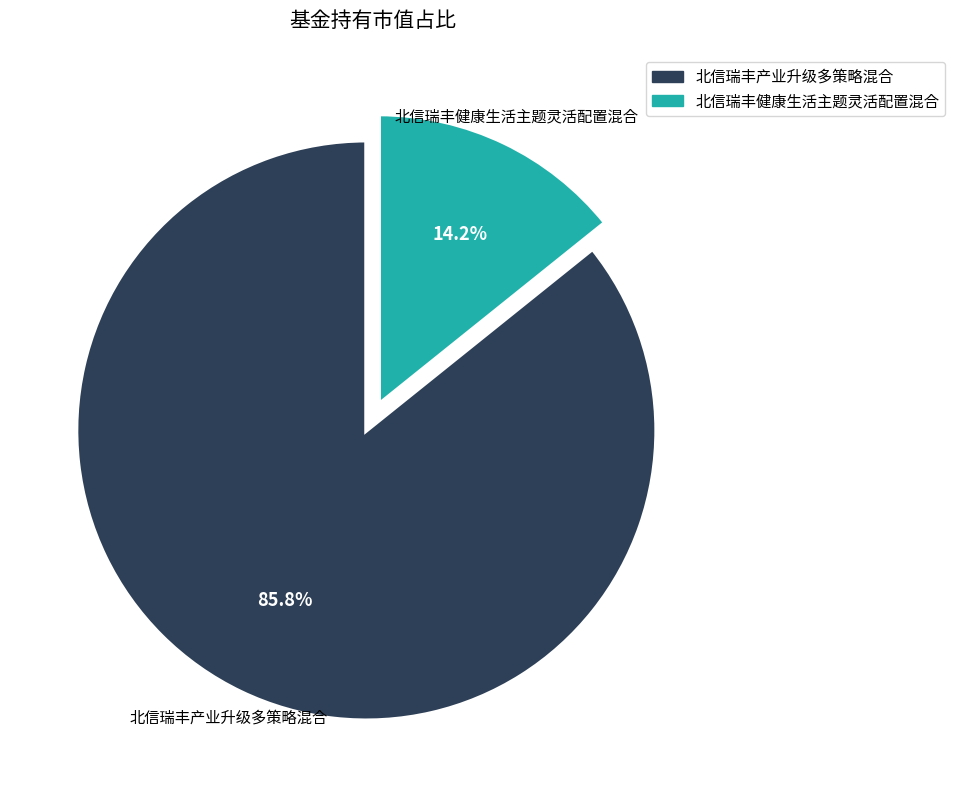

Which has a higher value, 北信瑞丰产业升级多策略混合 or 北信瑞丰健康生活主题灵活配置混合?

北信瑞丰产业升级多策略混合